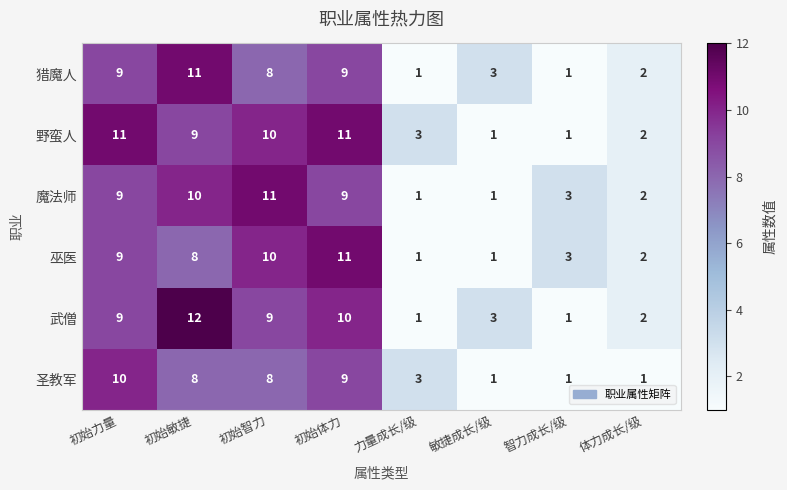

Which category has the highest value across all series?

初始敏捷